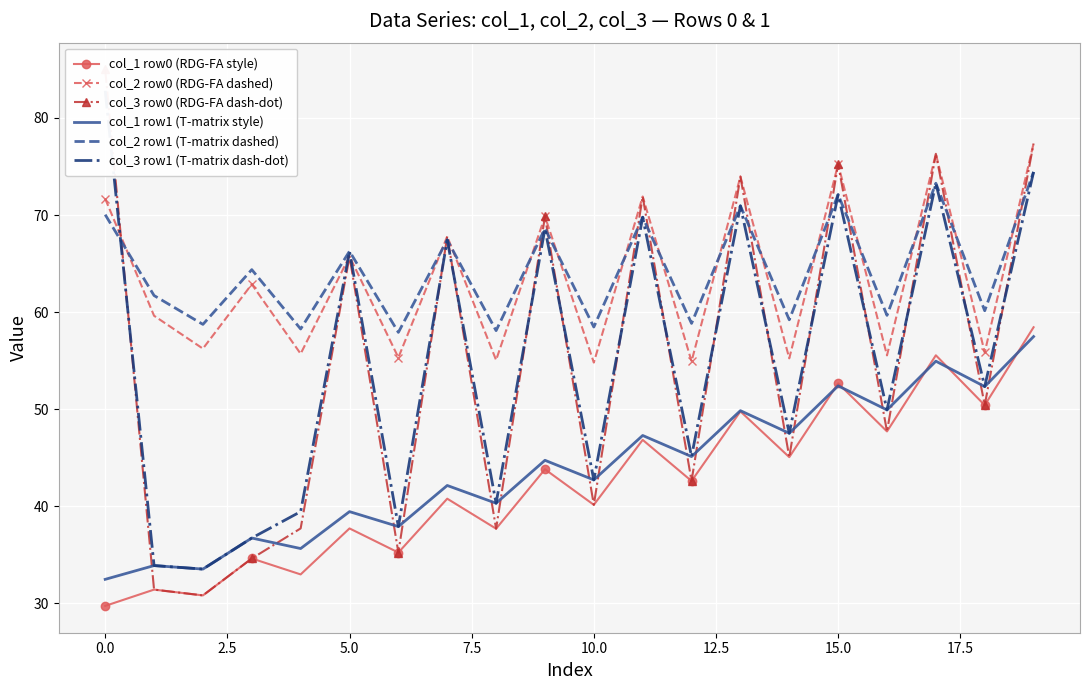

In col_3 row1 (T-matrix dash-dot), how many points are higher than both neighbors (excluding endpoints)?

7